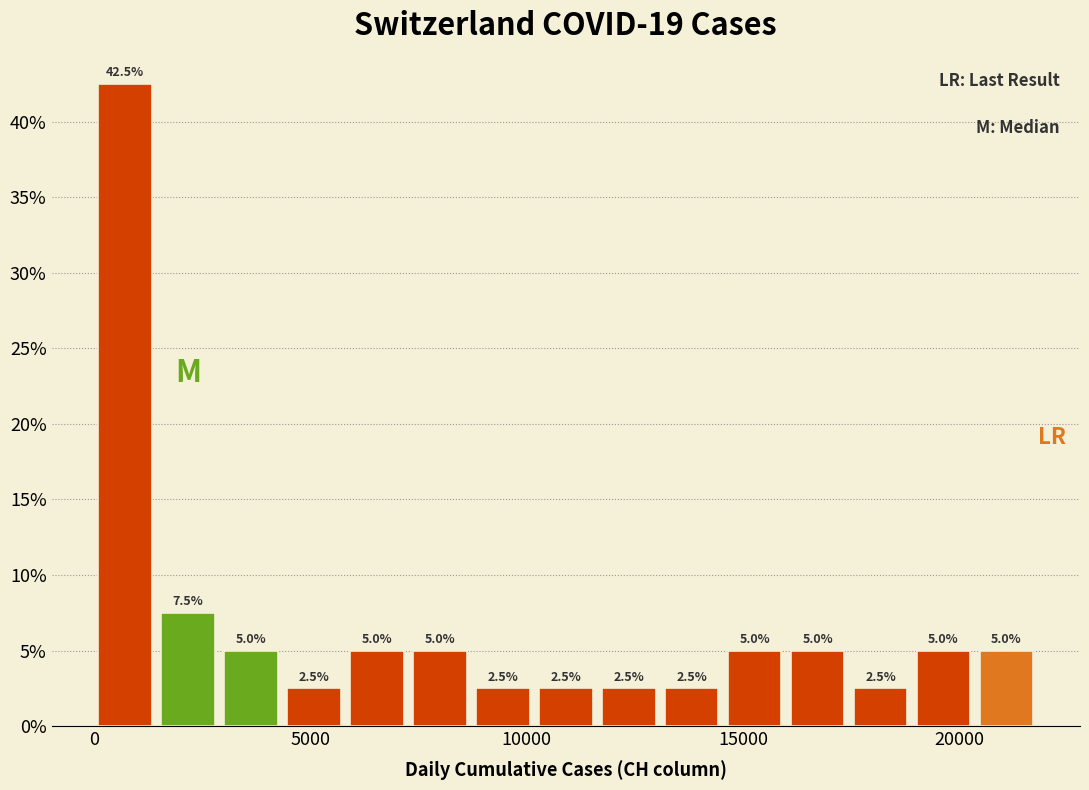

Around what value on the x-axis is the tallest bar? Give the approximate position of its centre, as read against the axis.

500